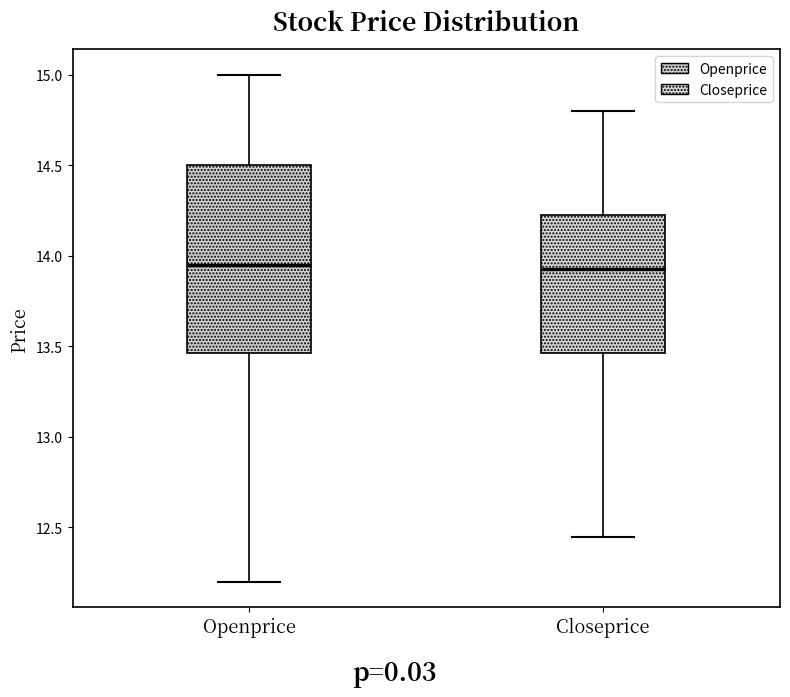

Reading left to right, read every box against the y-axis: the position of its median line, the range the box covers, and the ends of its whiskers. The values are not printed on the chart, so give them approximately, as read against the axis.

Openprice: median 13.95, box 13.45 to 14.50, whiskers 12.20 to 15.00
Closeprice: median 13.95, box 13.45 to 14.25, whiskers 12.45 to 14.80